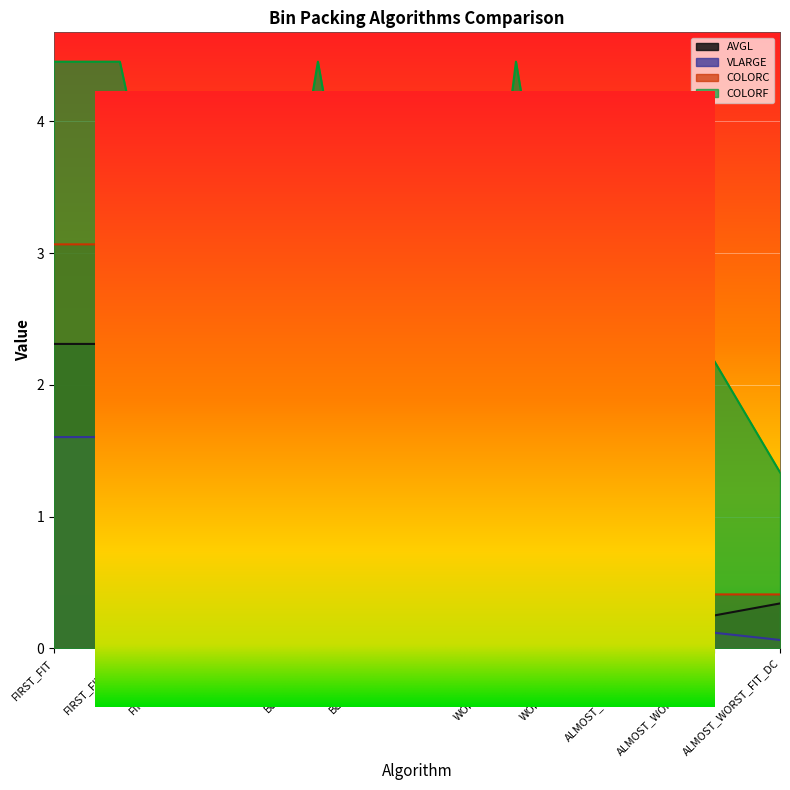

At how many categories does at least one series exceed 2?

7